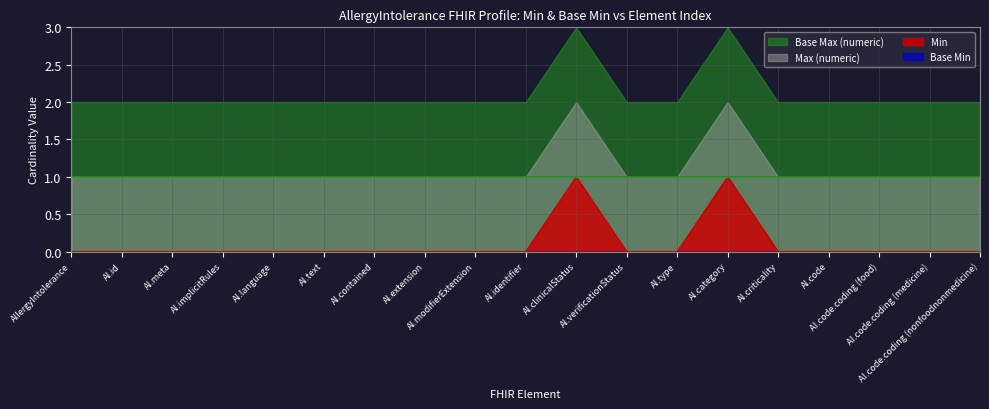

True or false: Min and Max (numeric) cross at least once.

False